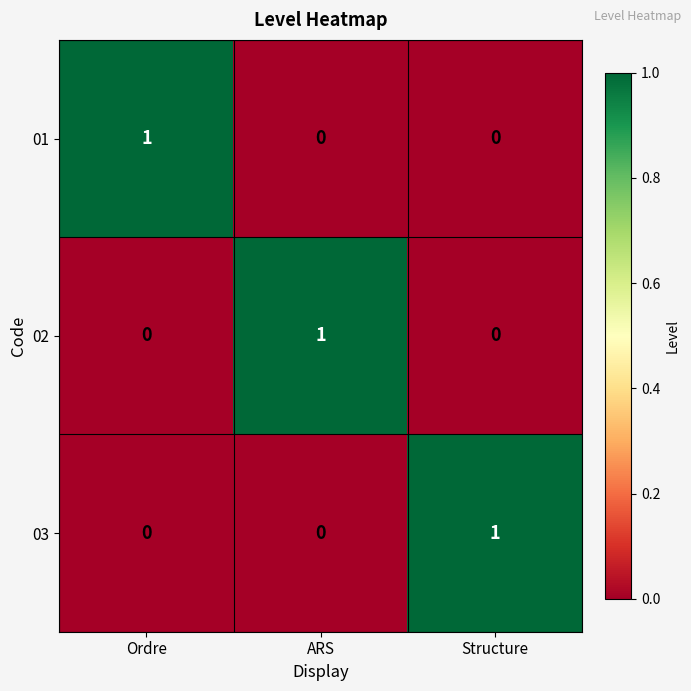

How many 02 values are between 0 and 1?

3